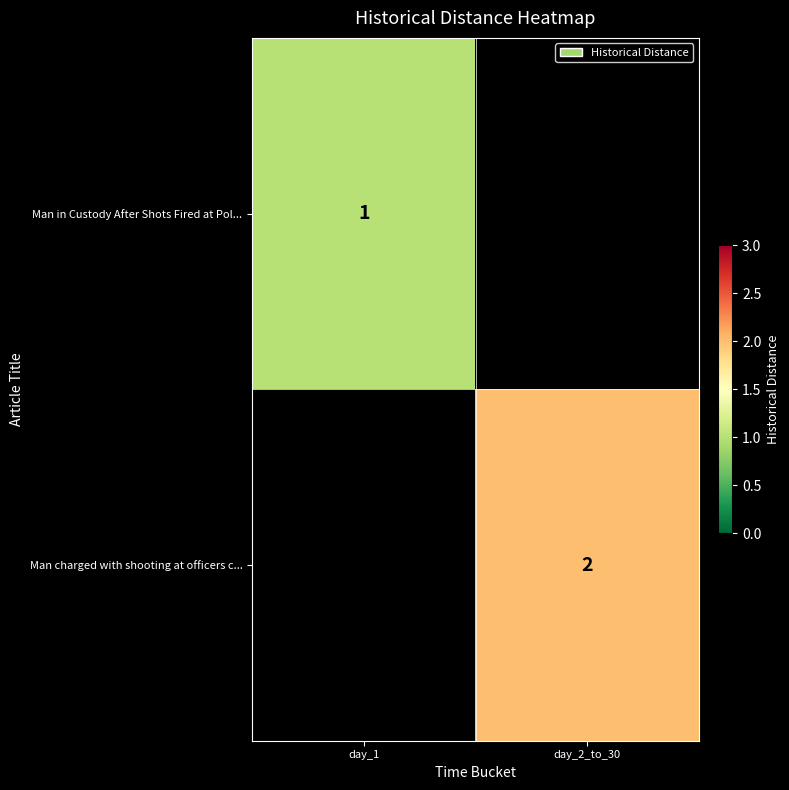

Count the number of data series in this chart.

2